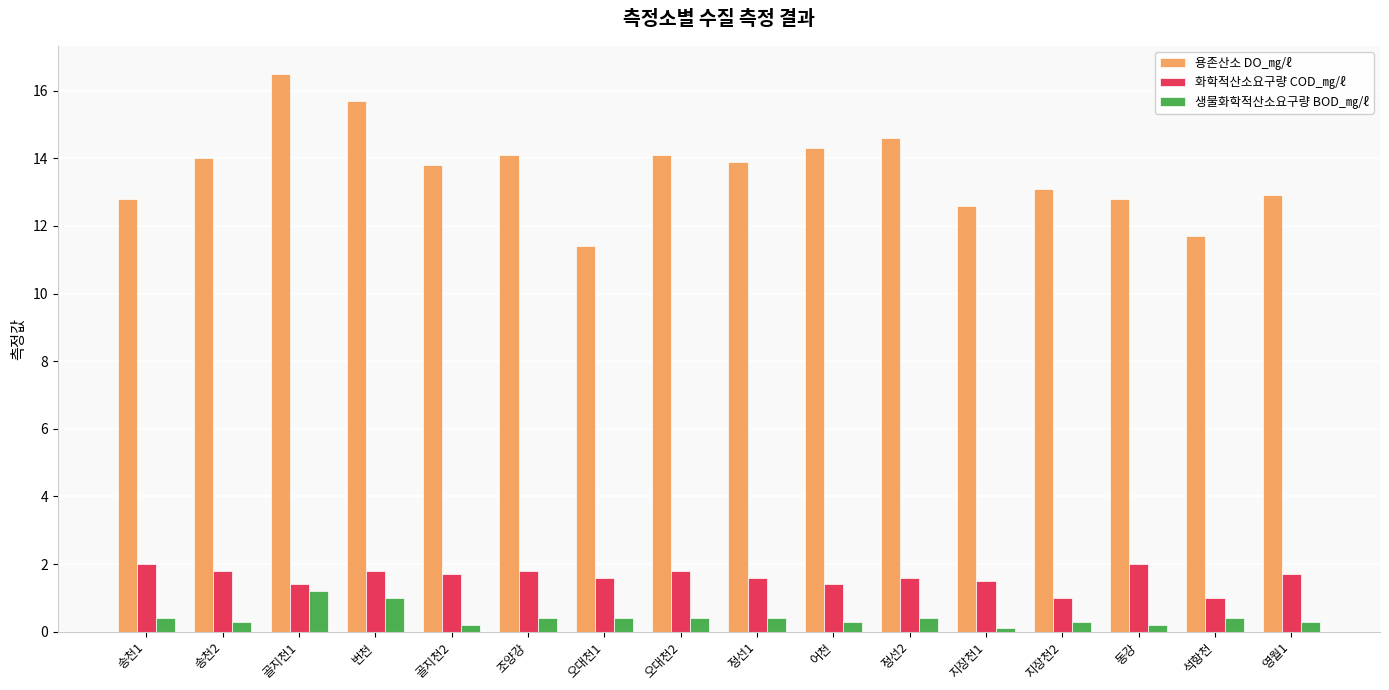

Reading right to left, extract all data points from this chart.

용존산소 DO_㎎/ℓ: 영월1=12.9	석항천=11.7	동강=12.8	지장천2=13.1	지장천1=12.6	정선2=14.6	어천=14.3	정선1=13.9	오대천2=14.1	오대천1=11.4	조양강=14.1	골지천2=13.8	번천=15.7	골지천1=16.5	송천2=14.0	송천1=12.8
화학적산소요구량 COD_㎎/ℓ: 영월1=1.7	석항천=1.0	동강=2.0	지장천2=1.0	지장천1=1.5	정선2=1.6	어천=1.4	정선1=1.6	오대천2=1.8	오대천1=1.6	조양강=1.8	골지천2=1.7	번천=1.8	골지천1=1.4	송천2=1.8	송천1=2.0
생물화학적산소요구량 BOD_㎎/ℓ: 영월1=0.3	석항천=0.4	동강=0.2	지장천2=0.3	지장천1=0.1	정선2=0.4	어천=0.3	정선1=0.4	오대천2=0.4	오대천1=0.4	조양강=0.4	골지천2=0.2	번천=1.0	골지천1=1.2	송천2=0.3	송천1=0.4